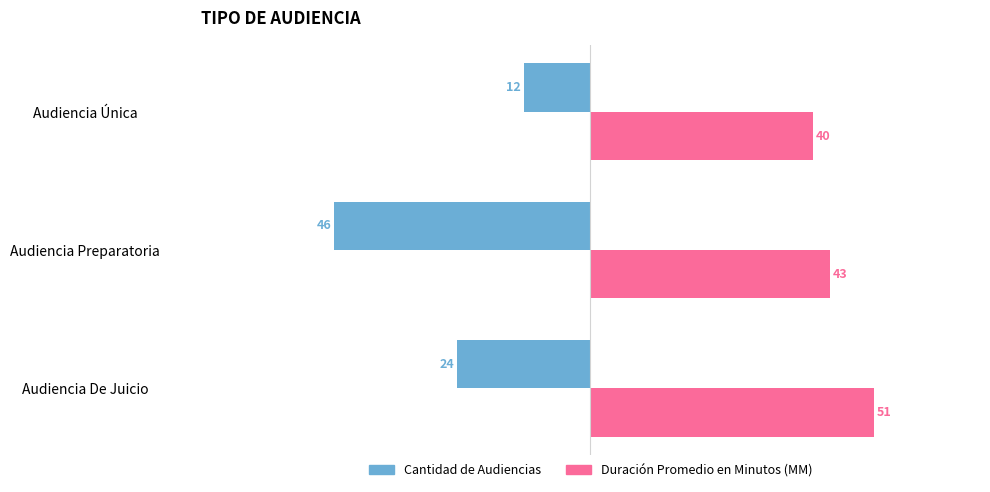

List the labels in order of Cantidad de Audiencias value, largest first.

Audiencia Única, Audiencia De Juicio, Audiencia Preparatoria